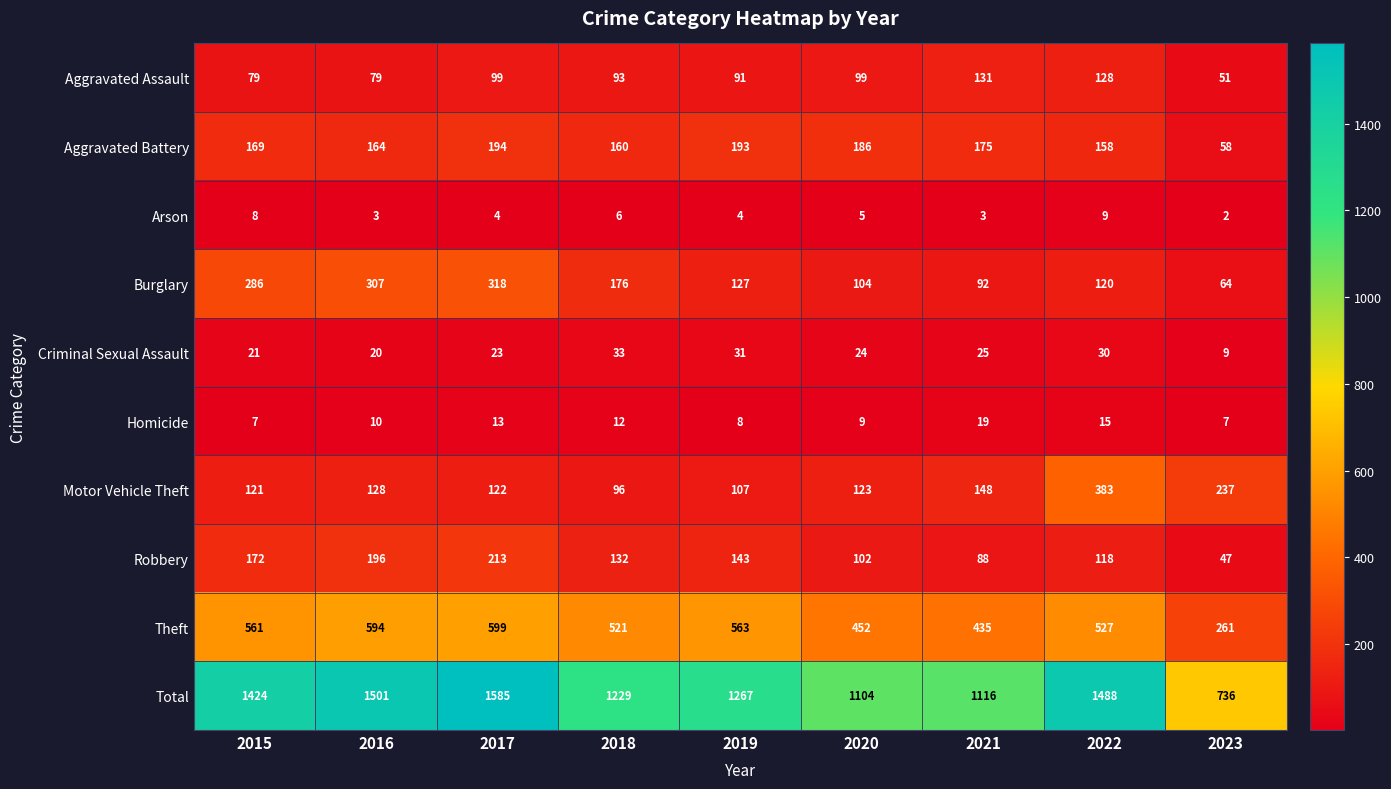

The Arson series shows 5 at 2020. True or false?

True